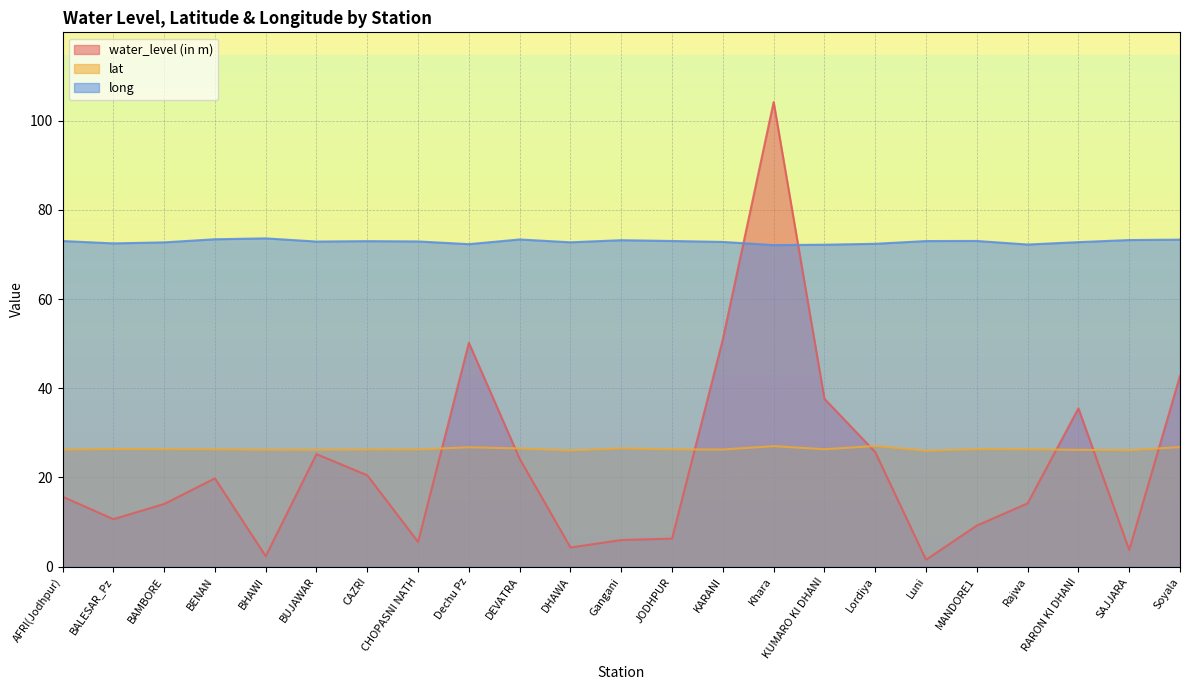

True or false: lat and long intersect in this chart.

False